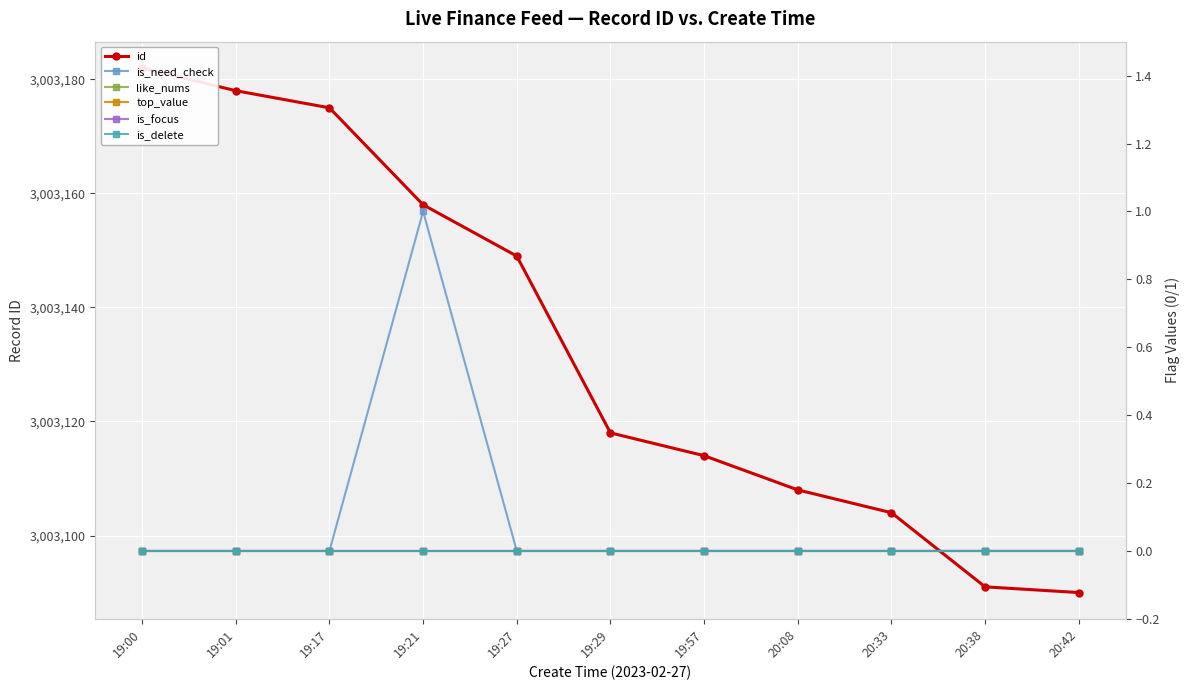

At how many categories does at least one series exceed 2902998?

11